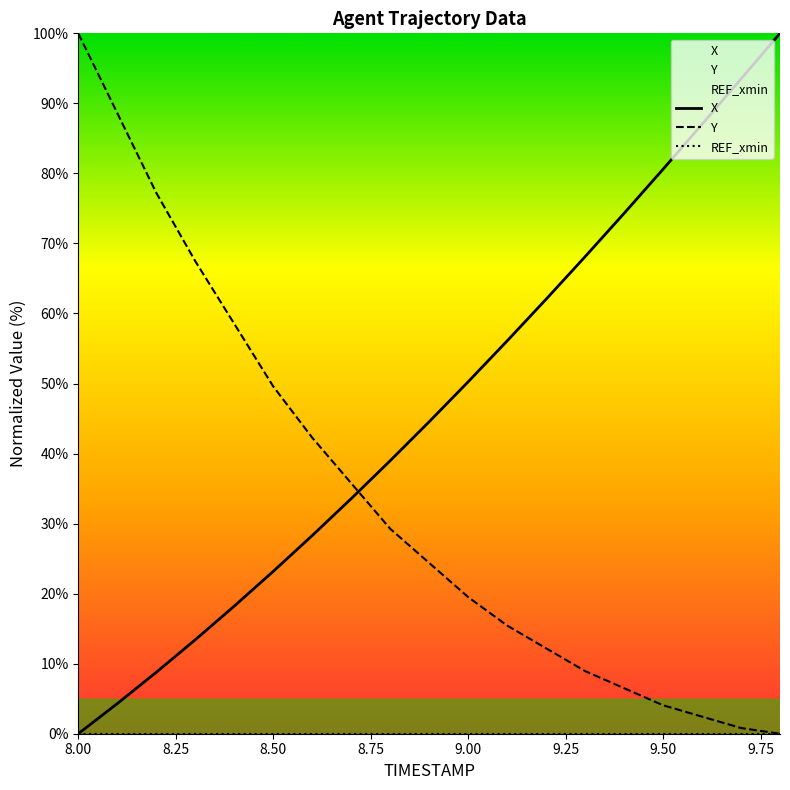

How many positive values does the X series have?

18